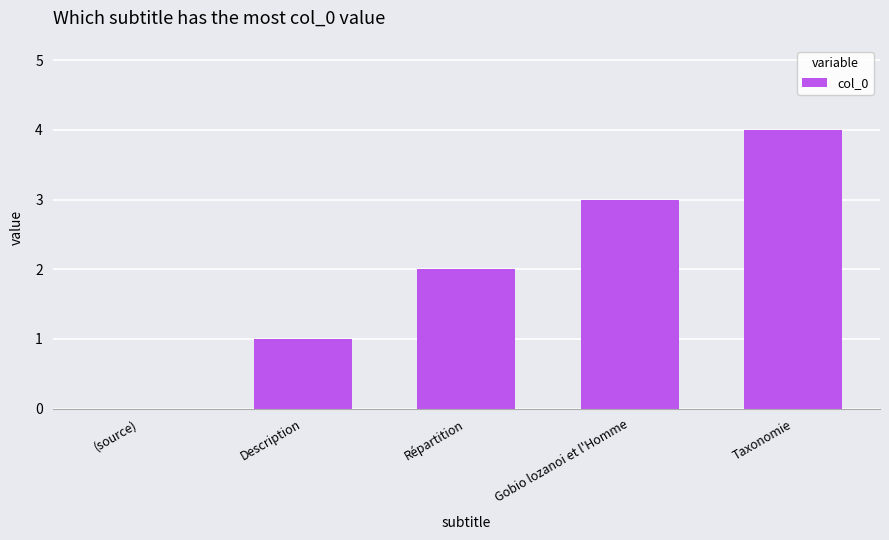

Count the number of categories in the chart.

5